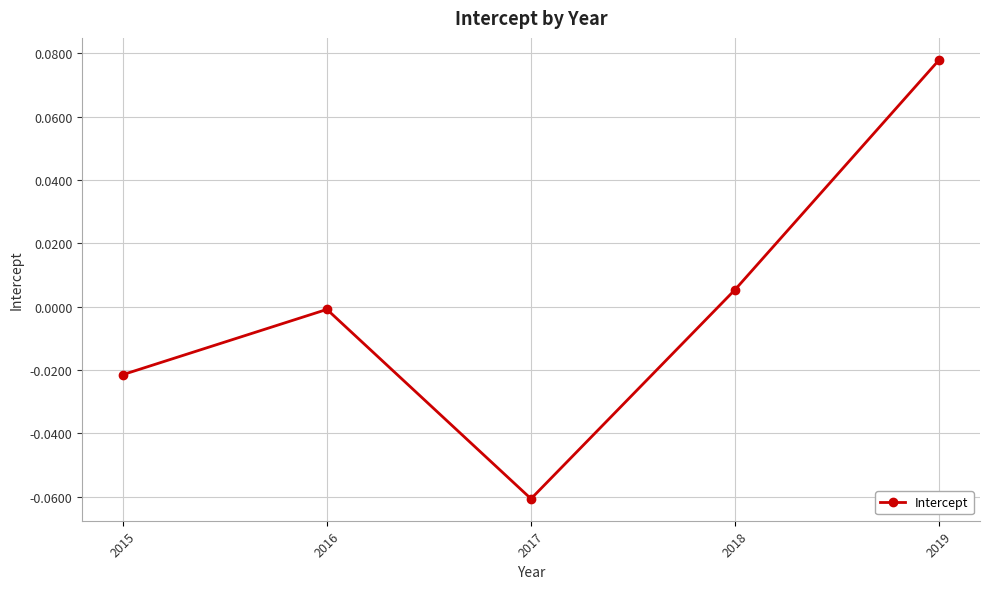

How many interior local peaks (higher than both neighbors) does the data have?

1